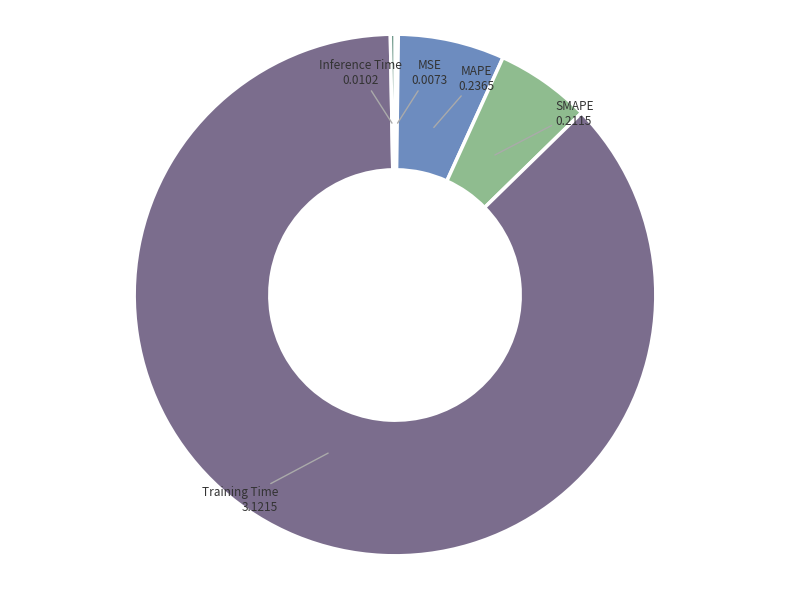

Is there a majority slice in this chart?

Yes